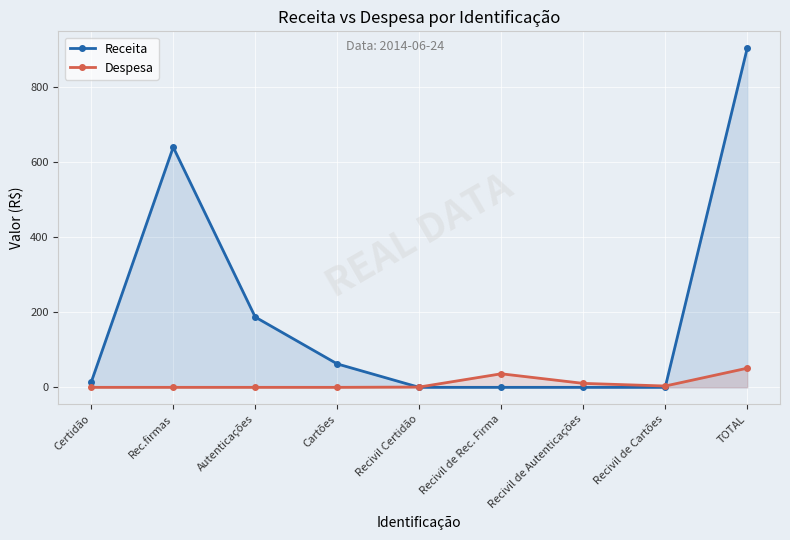

Reading right to left, list all the values displayed in this chart.

Receita: 903.0	0.0	0.0	0.0	0.0	62.4	187.2	639.6	13.8
Despesa: 50.9	3.5	10.6	36.1	0.8	0.0	0.0	0.0	0.0